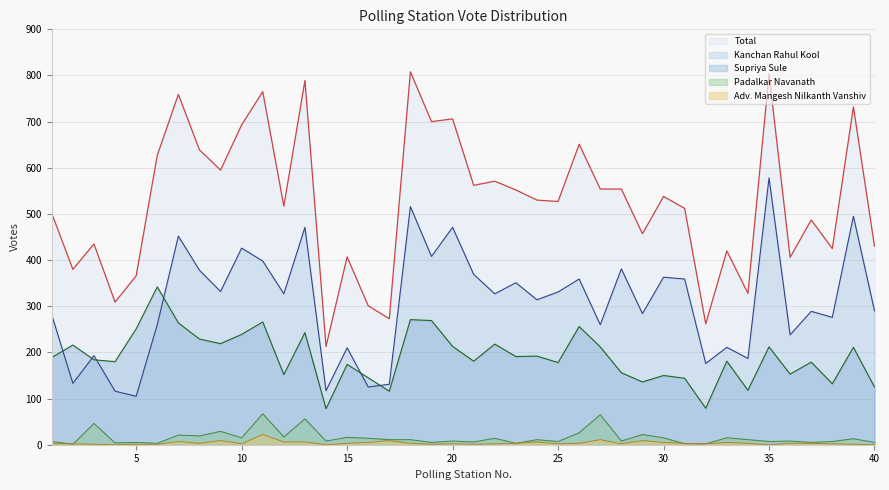

True or false: Total and Padalkar Navanath cross at least once.

False